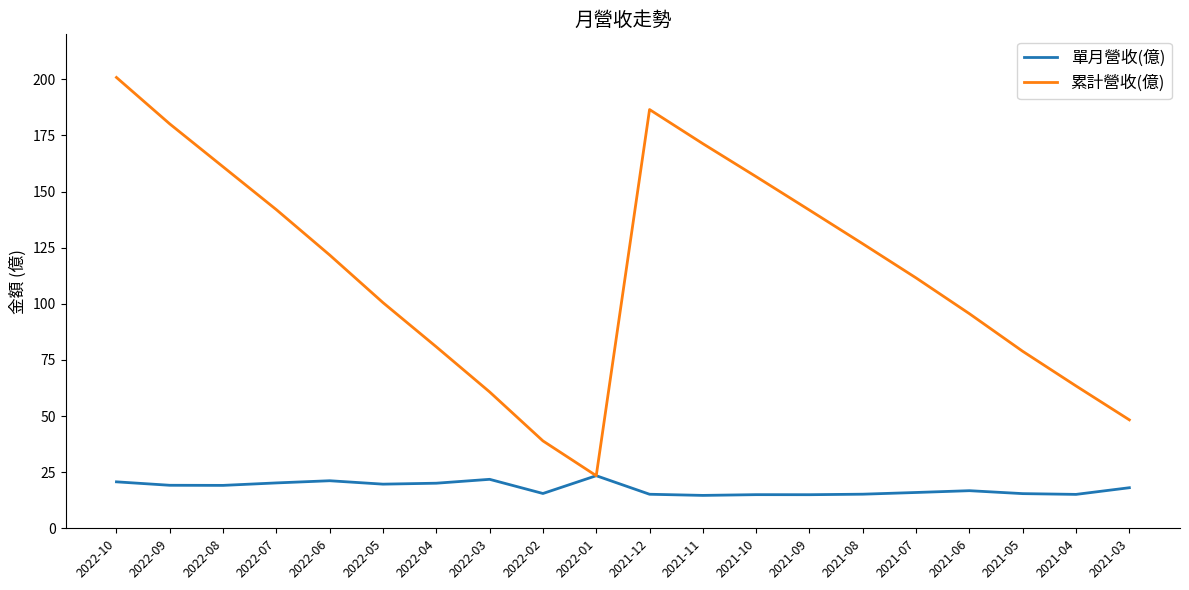

Which series has the largest total across all categories?

累計營收(億)